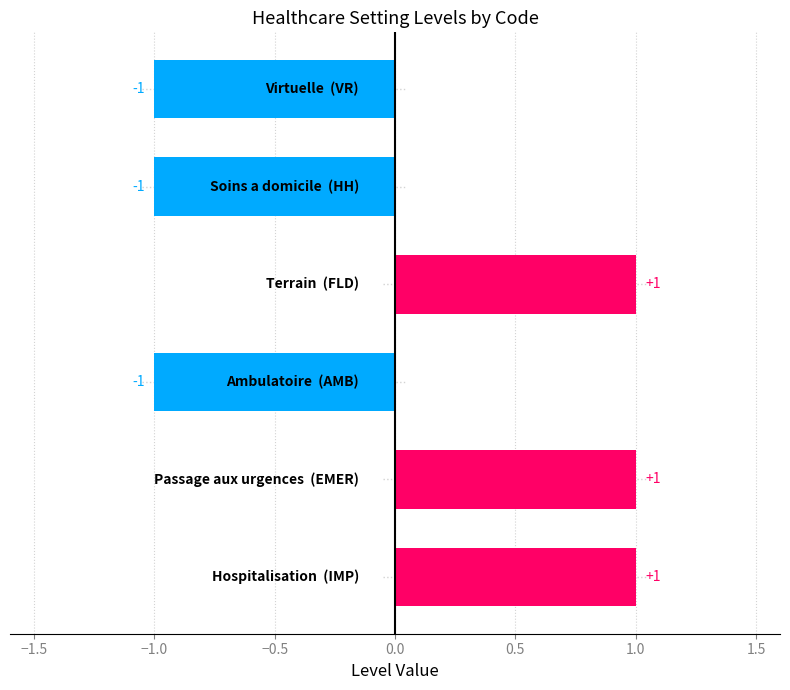

How many values are between -1 and 1?

6